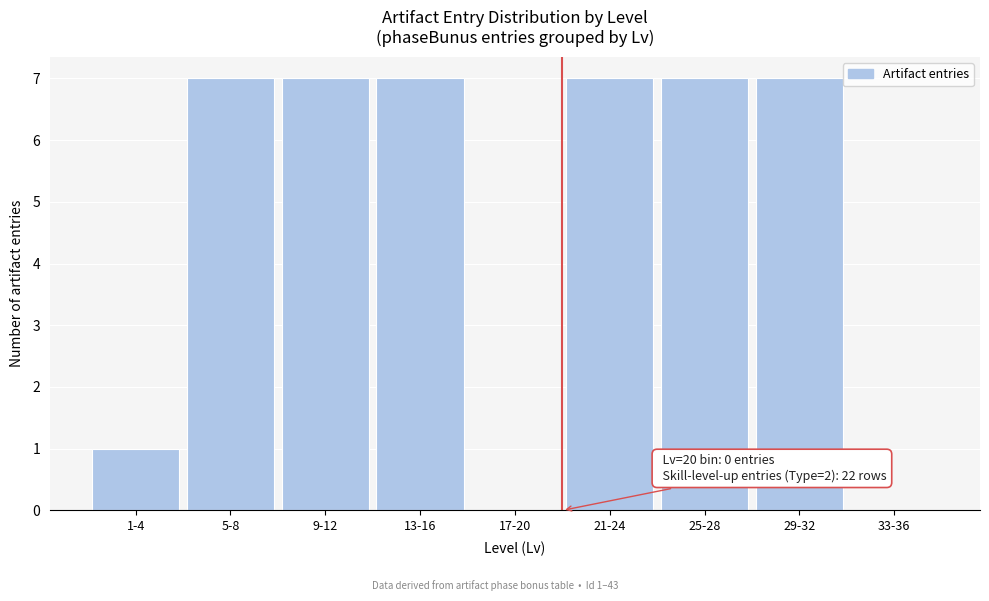

Reading right to left, extract all data points from this chart.

33-36=0	29-32=7	25-28=7	21-24=7	17-20=0	13-16=7	9-12=7	5-8=7	1-4=1